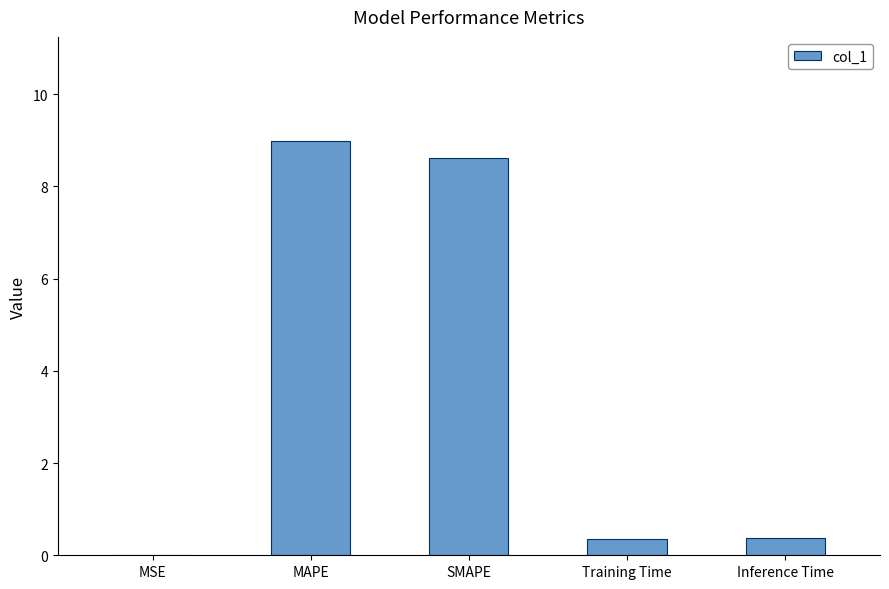

Between SMAPE and Training Time, which is larger?

SMAPE